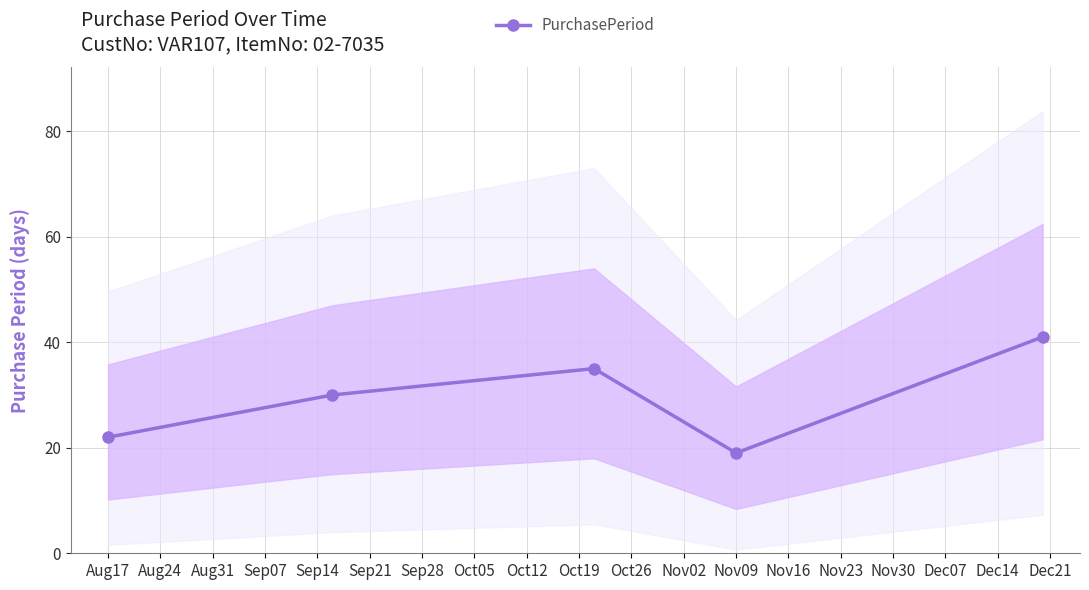

The PurchasePeriod series shows 11 at Nov09. True or false?

False